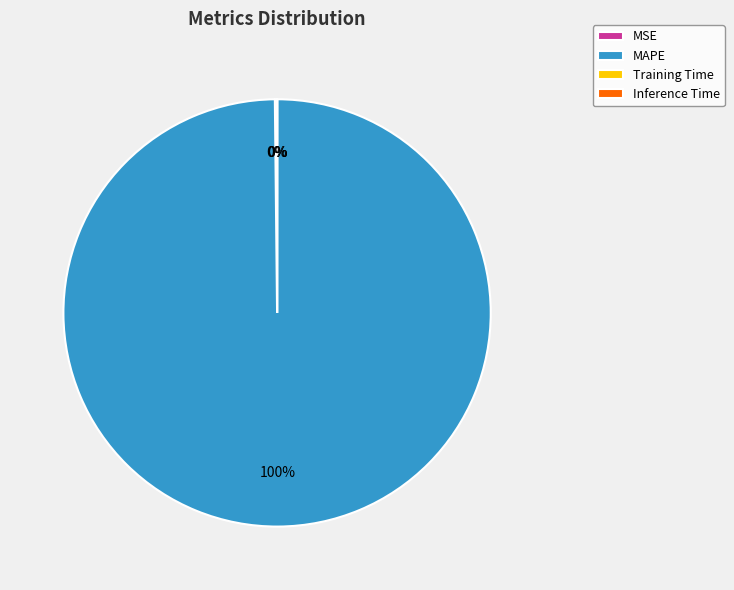

Which category accounts for the majority?

MAPE